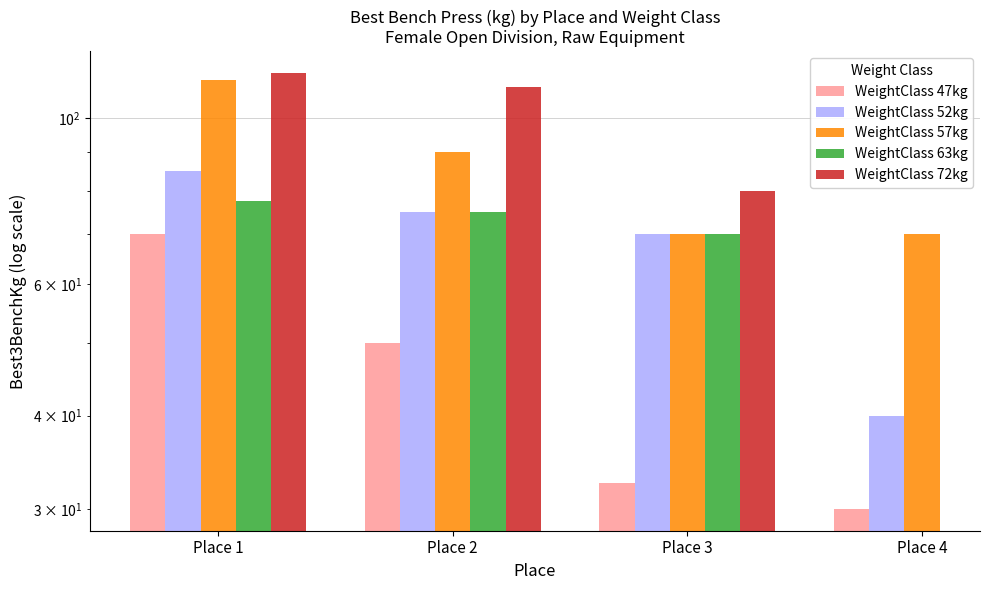

How many bars are there in each group?

5